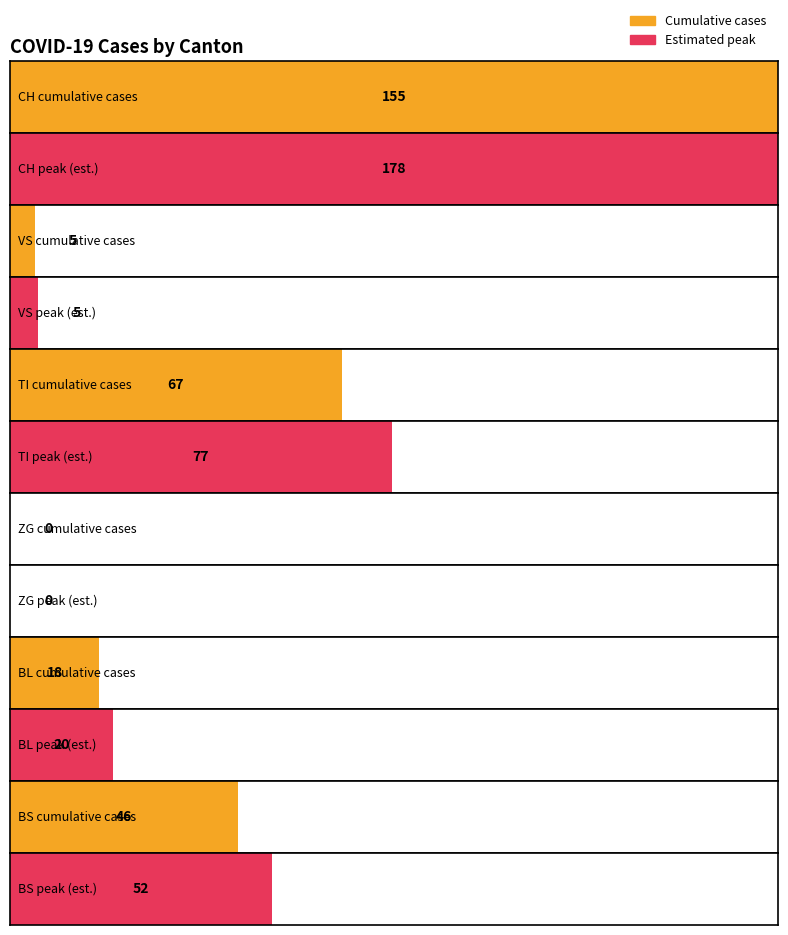

What is the difference between the highest and lowest values at 12?

14